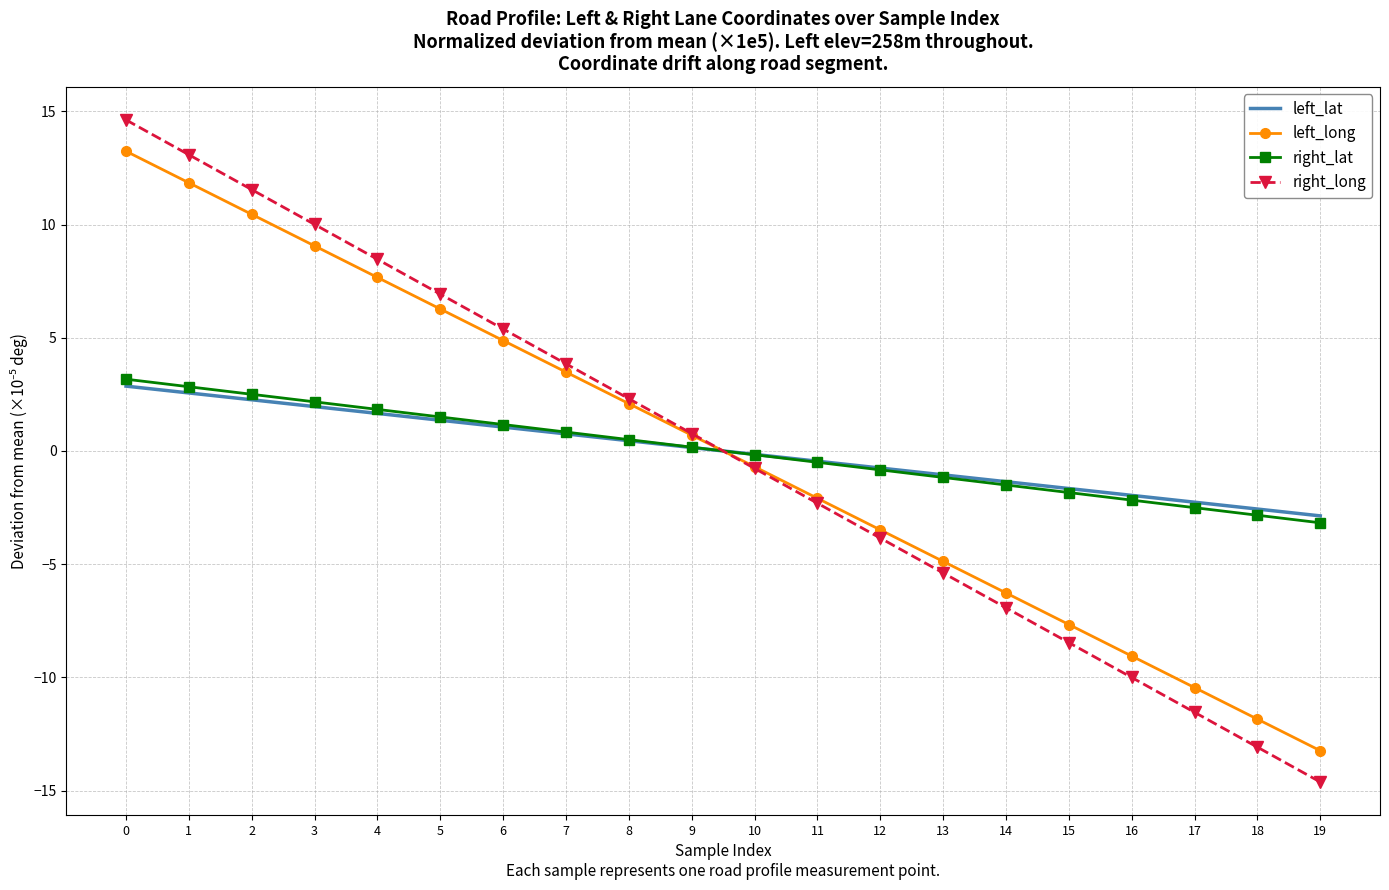

Reading left to right, transcribe all the data shown in this chart.

left_lat: 2.9	2.6	2.3	2.0	1.7	1.4	1.1	0.8	0.5	0.2	-0.2	-0.5	-0.8	-1.1	-1.4	-1.7	-2.0	-2.3	-2.6	-2.9
left_long: 13.2	11.8	10.4	9.1	7.7	6.3	4.9	3.5	2.1	0.7	-0.7	-2.1	-3.5	-4.9	-6.3	-7.7	-9.1	-10.4	-11.8	-13.2
right_lat: 3.2	2.8	2.5	2.2	1.8	1.5	1.2	0.8	0.5	0.2	-0.2	-0.5	-0.8	-1.2	-1.5	-1.8	-2.2	-2.5	-2.8	-3.2
right_long: 14.6	13.1	11.5	10.0	8.5	6.9	5.4	3.8	2.3	0.8	-0.8	-2.3	-3.8	-5.4	-6.9	-8.5	-10.0	-11.5	-13.1	-14.6